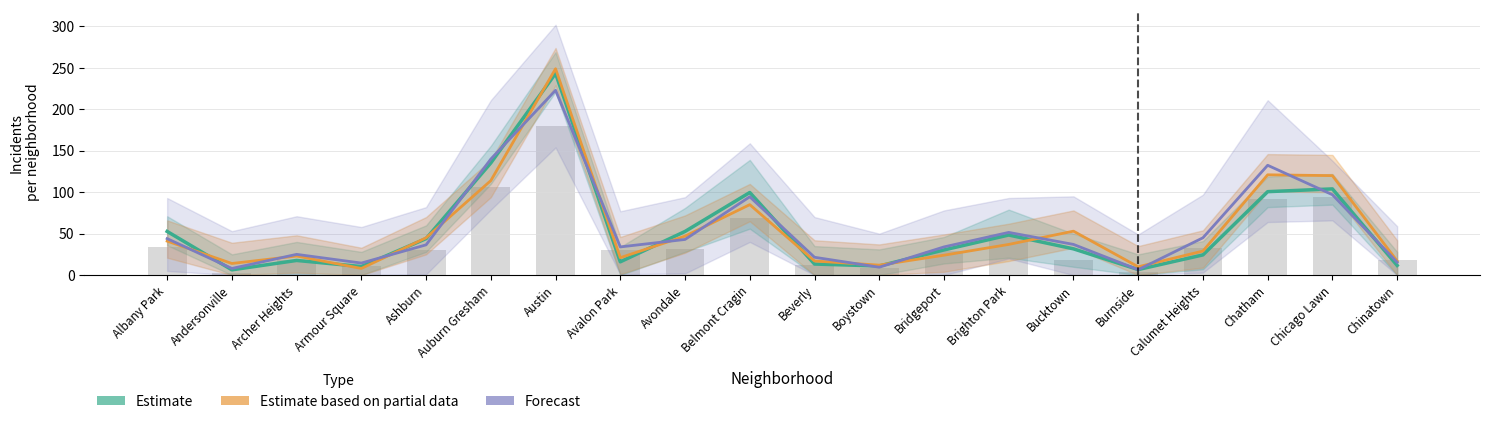

What position from the left is Albany Park?

1